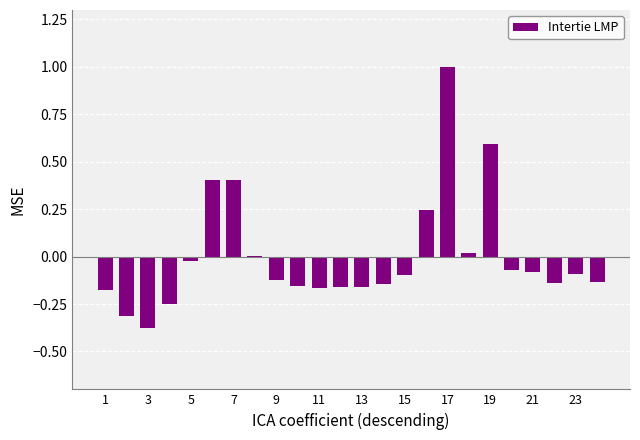

What is the maximum value shown in the chart?

1.0